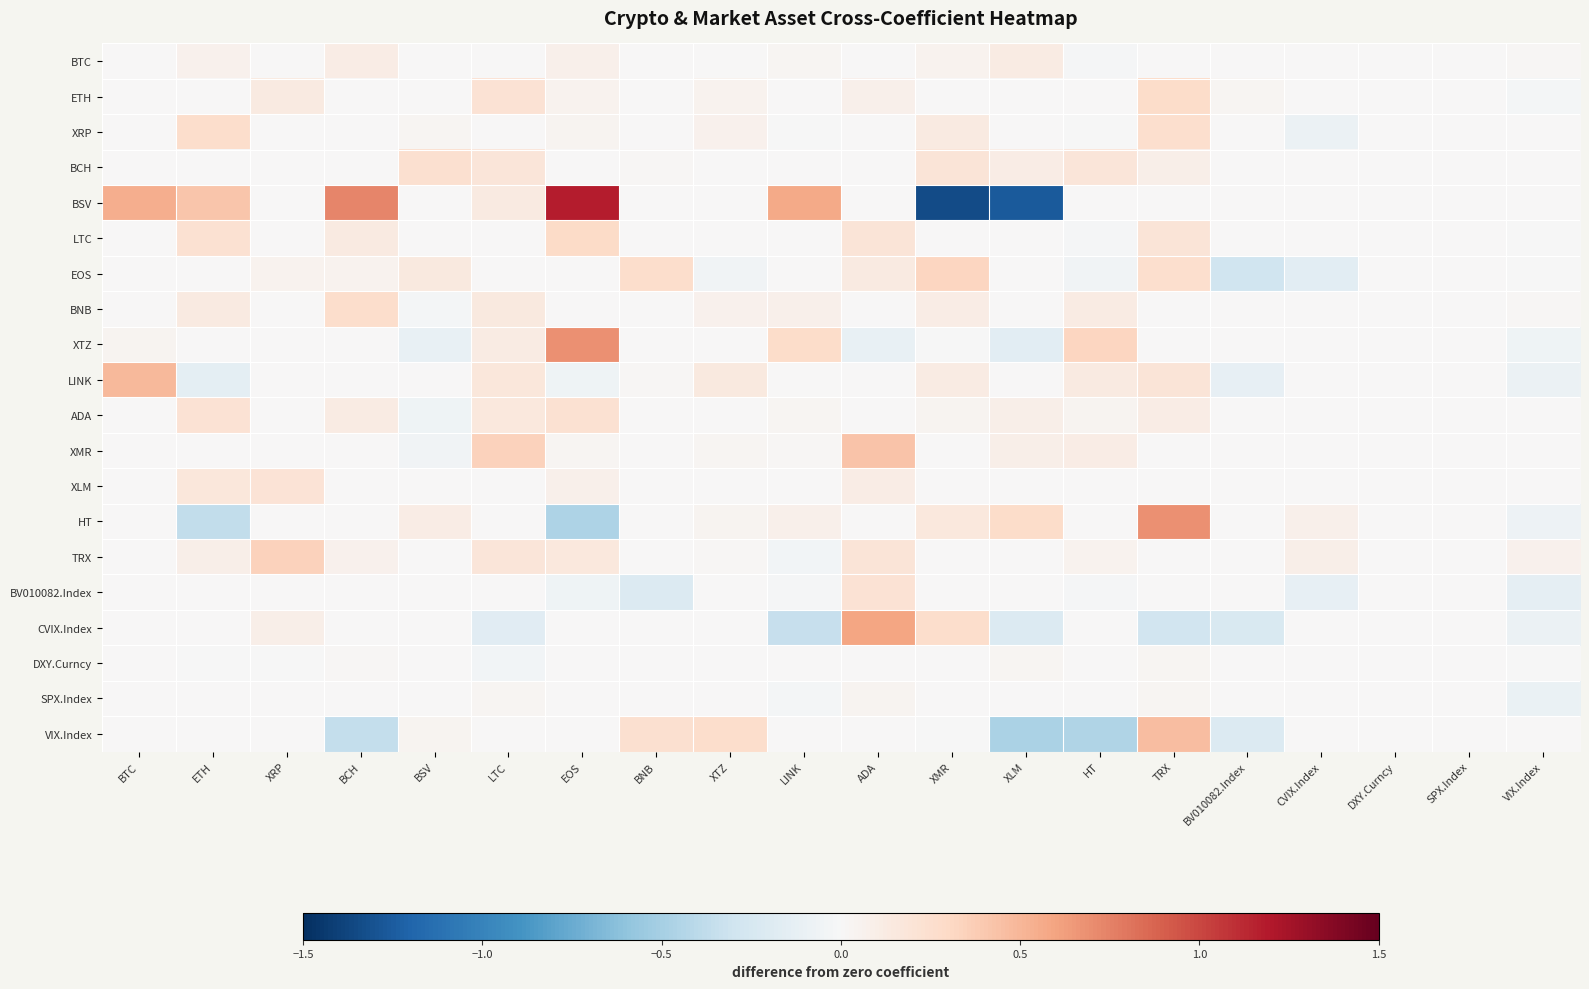

At which category is the sum across all series the highest?

TRX